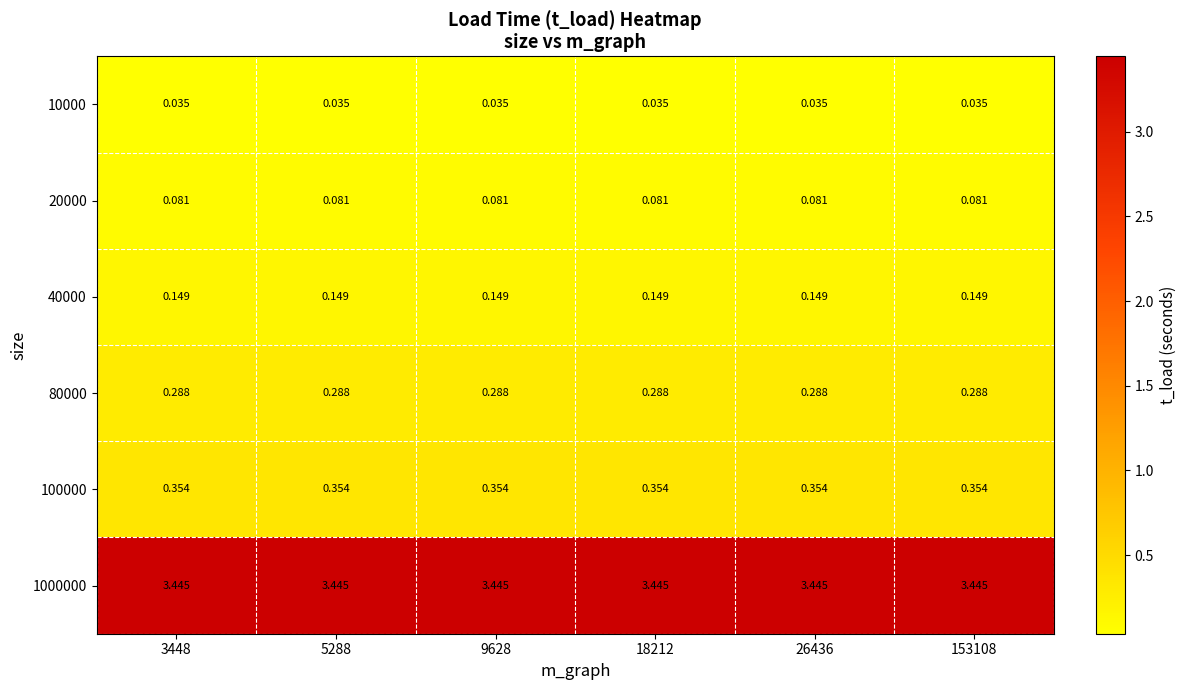

Rank the series at 153108 from lowest to highest value.

10000, 20000, 40000, 80000, 100000, 1000000